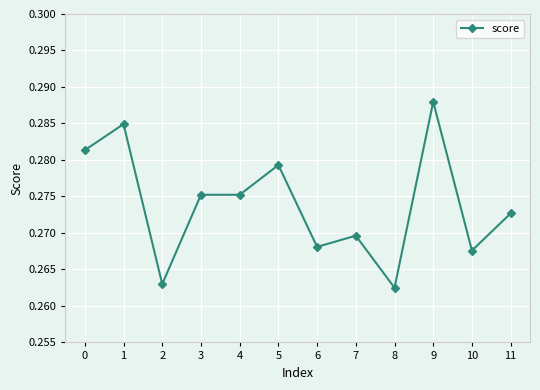

Is it true that the value at 7 is 0.5?

False